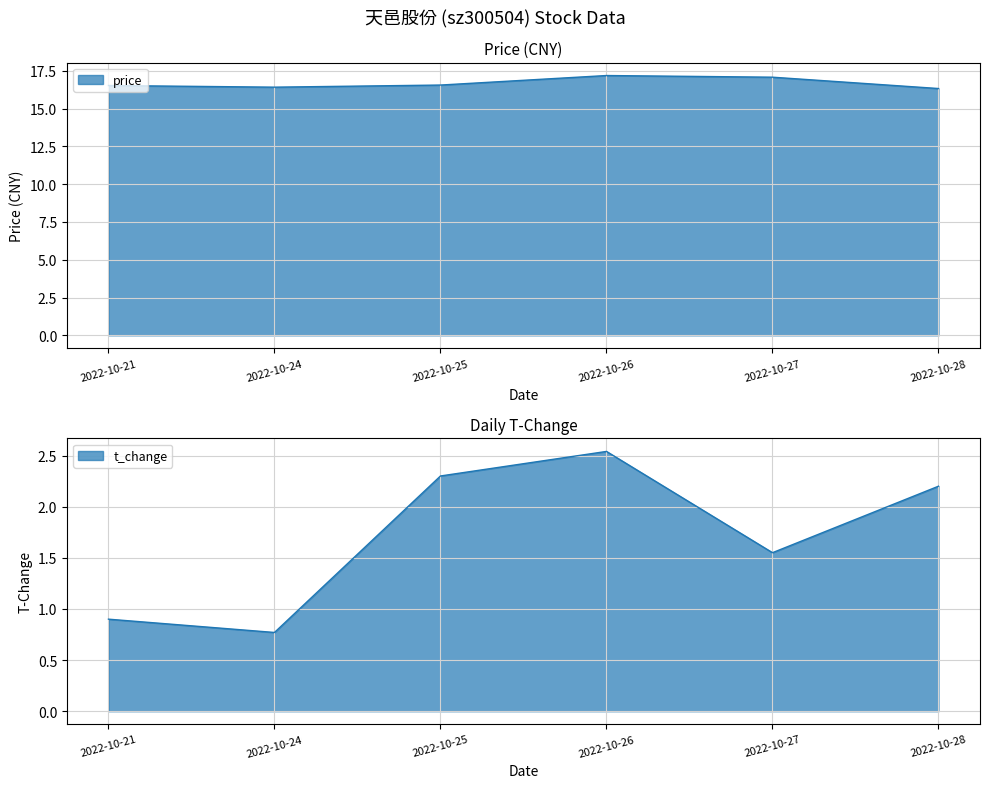

Reading left to right, extract all data points from this chart.

price: 2022-10-21=16.5	2022-10-24=16.4	2022-10-25=16.6	2022-10-26=17.2	2022-10-27=17.1	2022-10-28=16.3
t_change: 2022-10-21=0.9	2022-10-24=0.8	2022-10-25=2.3	2022-10-26=2.5	2022-10-27=1.6	2022-10-28=2.2